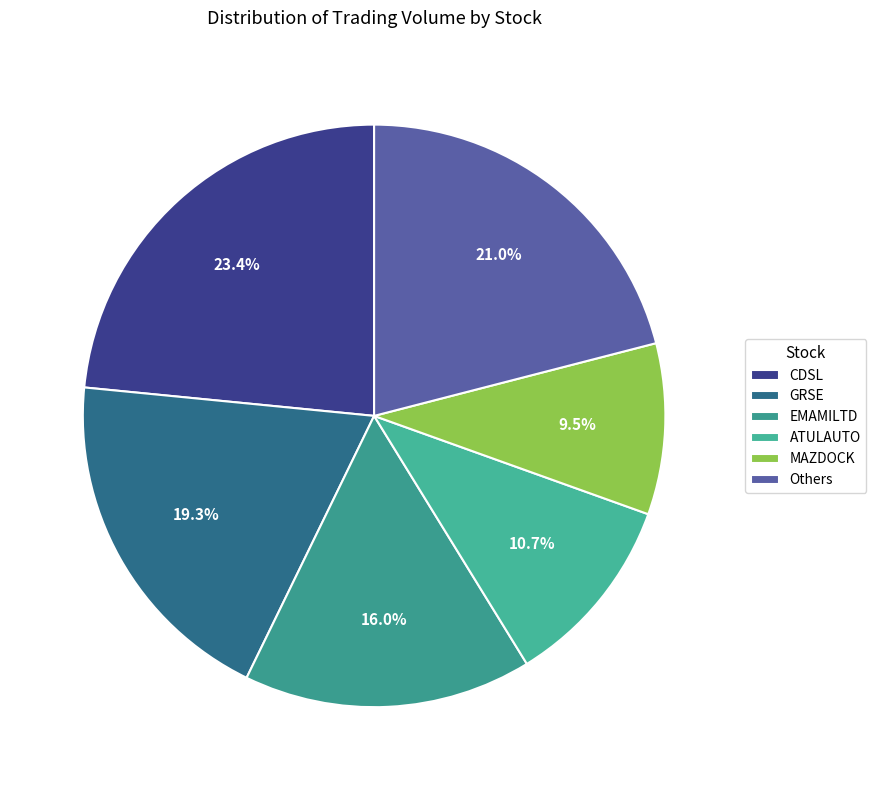

Which category has the biggest portion of the pie?

CDSL